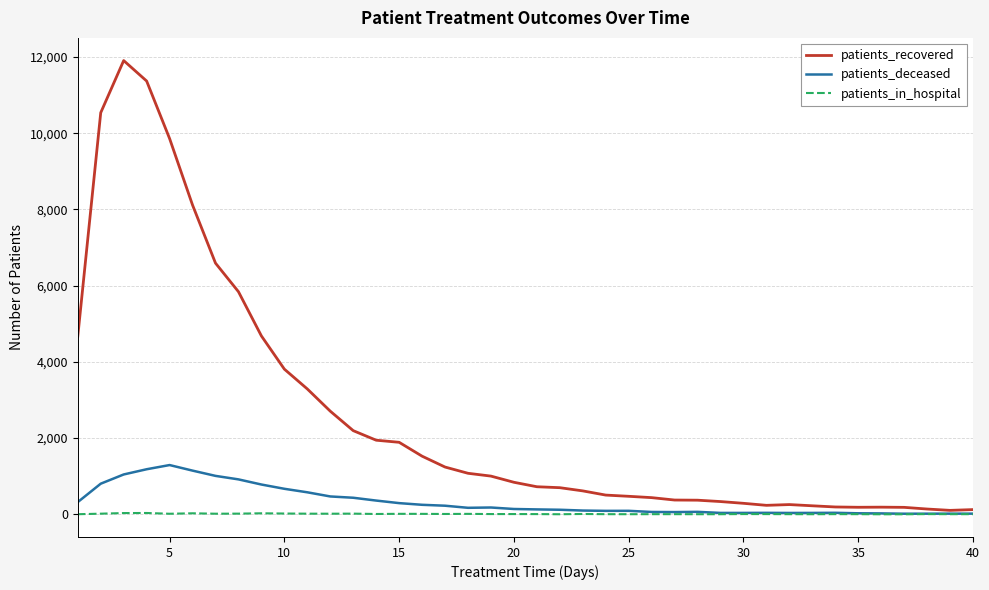

What is the greatest value displayed?

11908